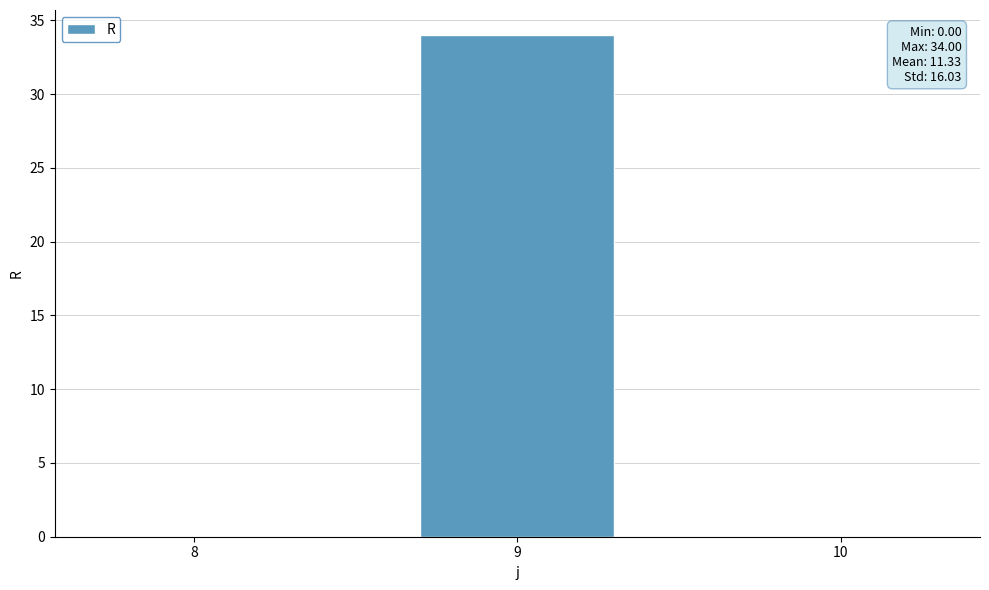

Between 10 and 9, which is larger?

9